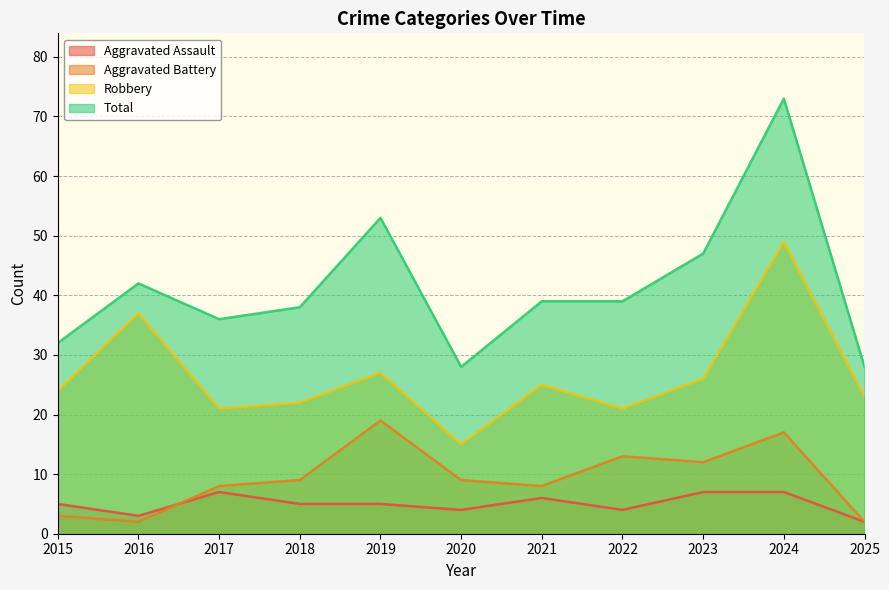

List the labels in order of Robbery value, smallest first.

2020, 2017, 2022, 2018, 2025, 2015, 2021, 2023, 2019, 2016, 2024